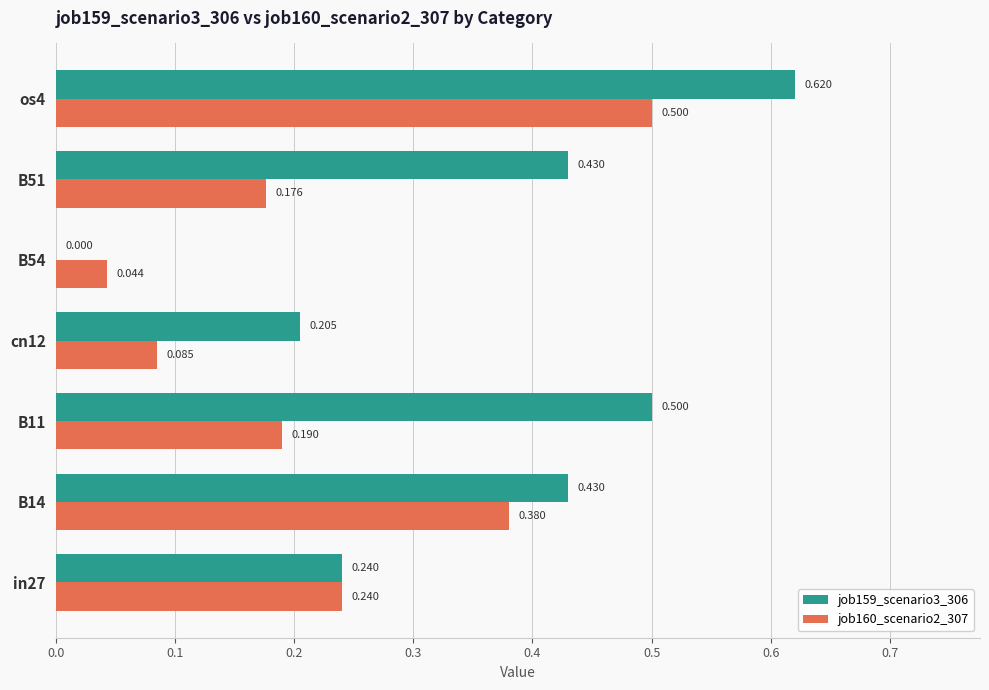

Is the value of job160_scenario2_307 at B51 greater than the value of job159_scenario3_306 at B54?

Yes